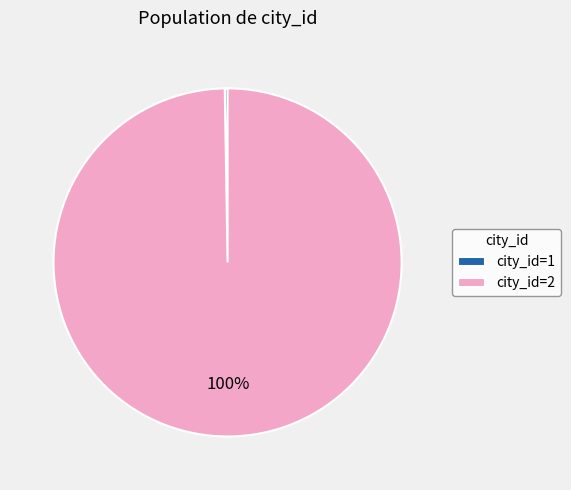

Which category has the biggest portion of the pie?

city_id=2